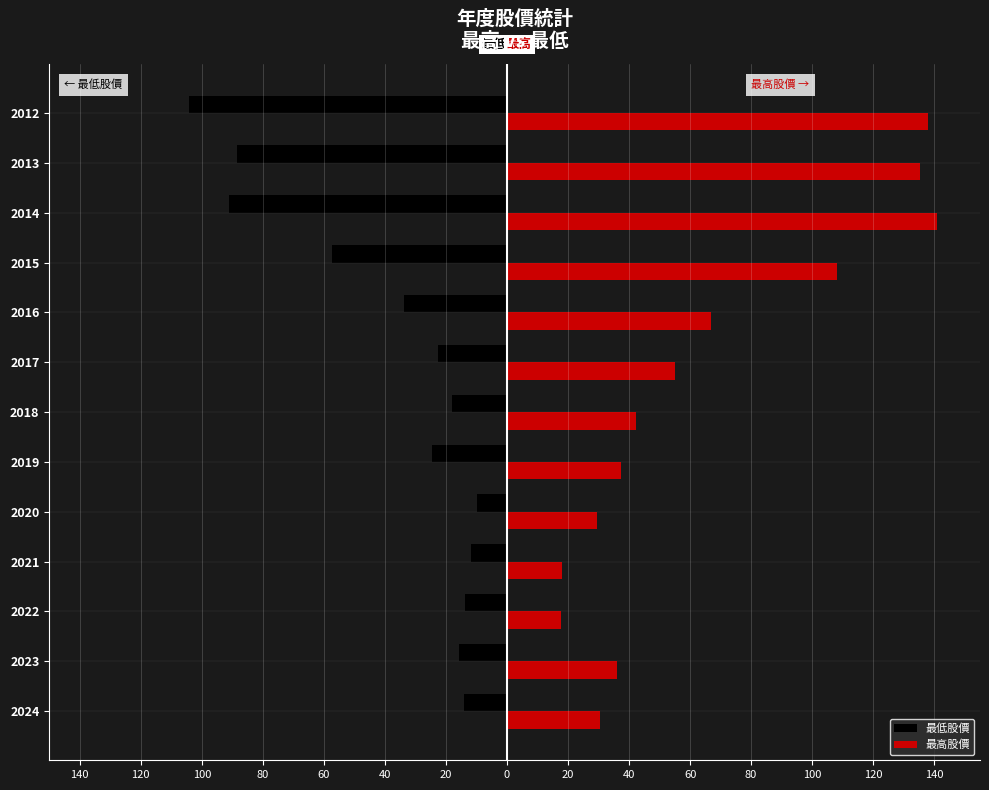

What are all the series names shown in the legend?

最低股價, 最高股價